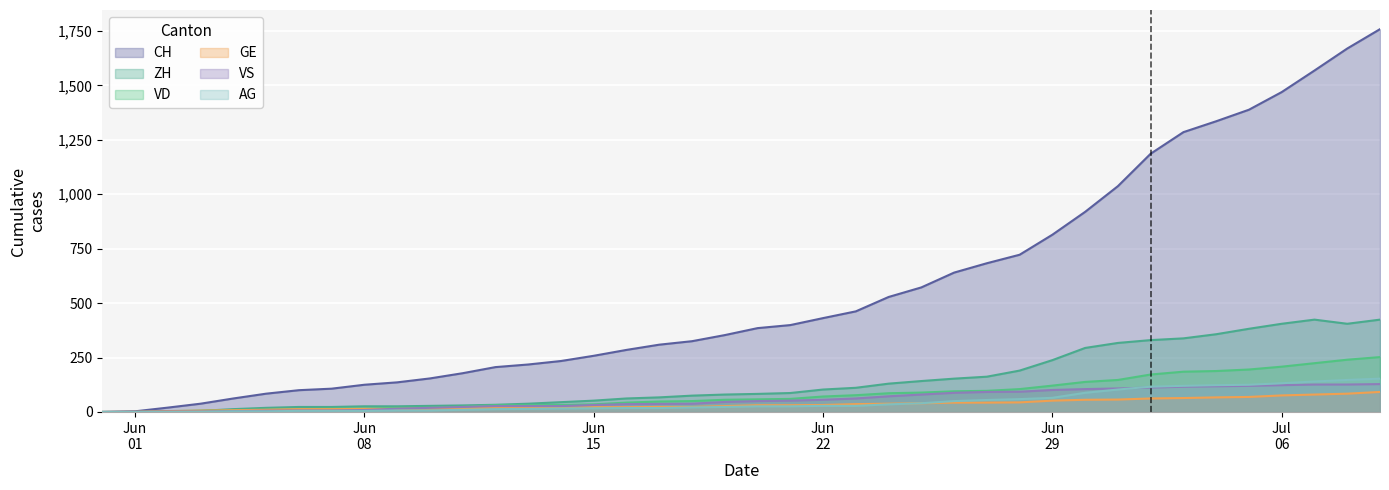

What is the sum of all AG values?

1845